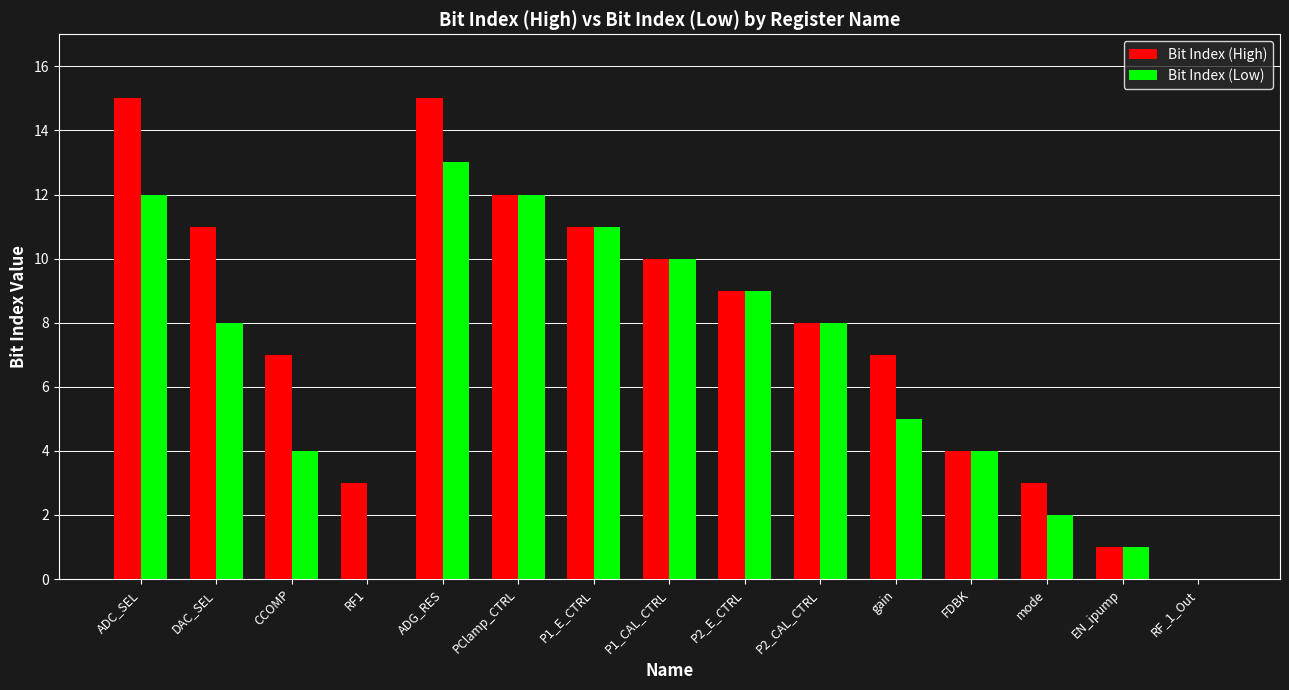

Which series changed the most between DAC_SEL and EN_ipump?

Bit Index (High)